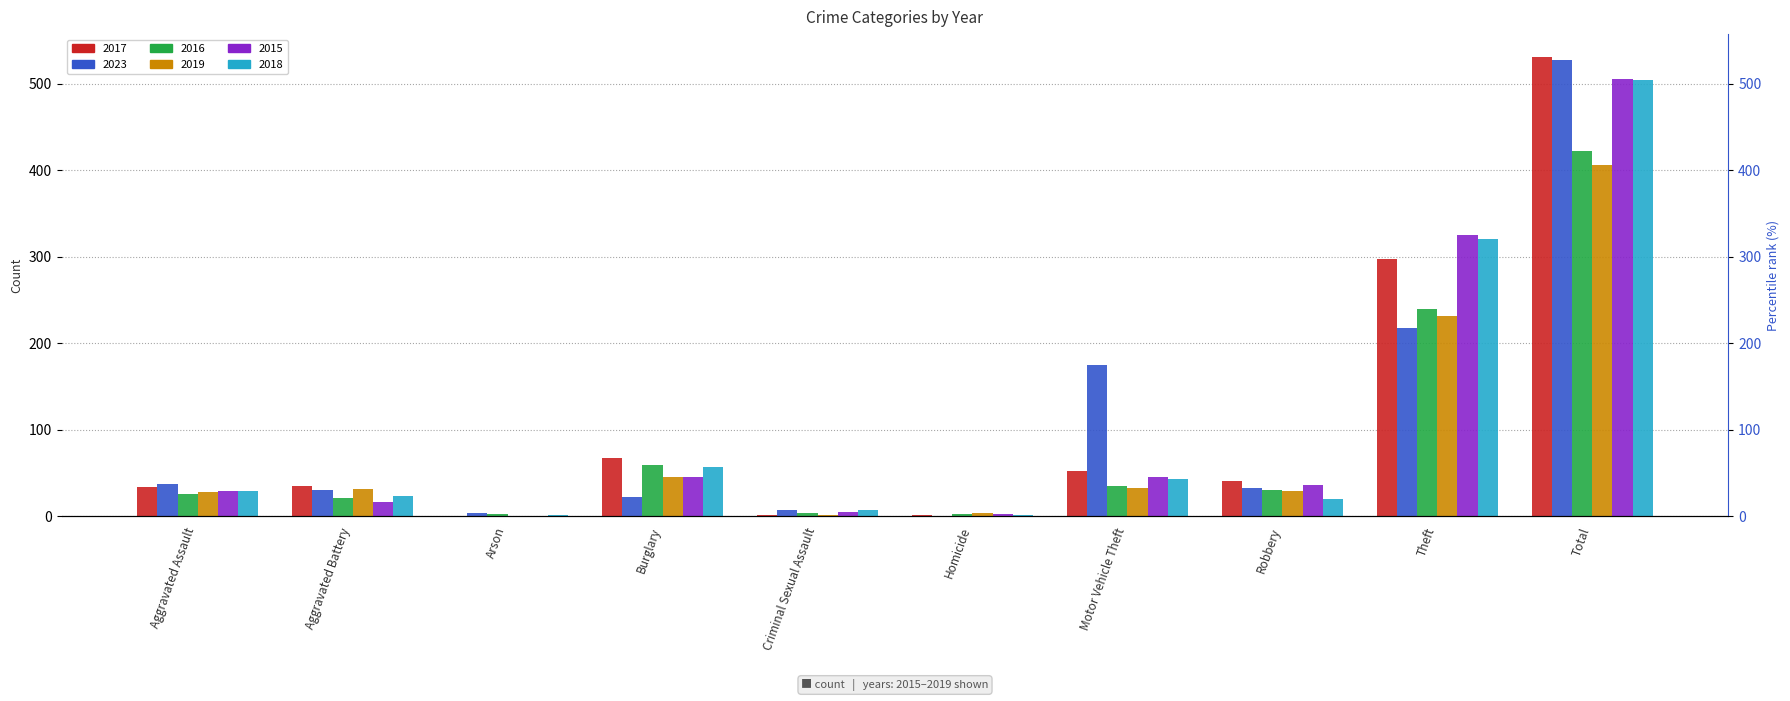

At Theft, list the series in order from largest to smallest.

2015, 2018, 2017, 2016, 2019, 2023